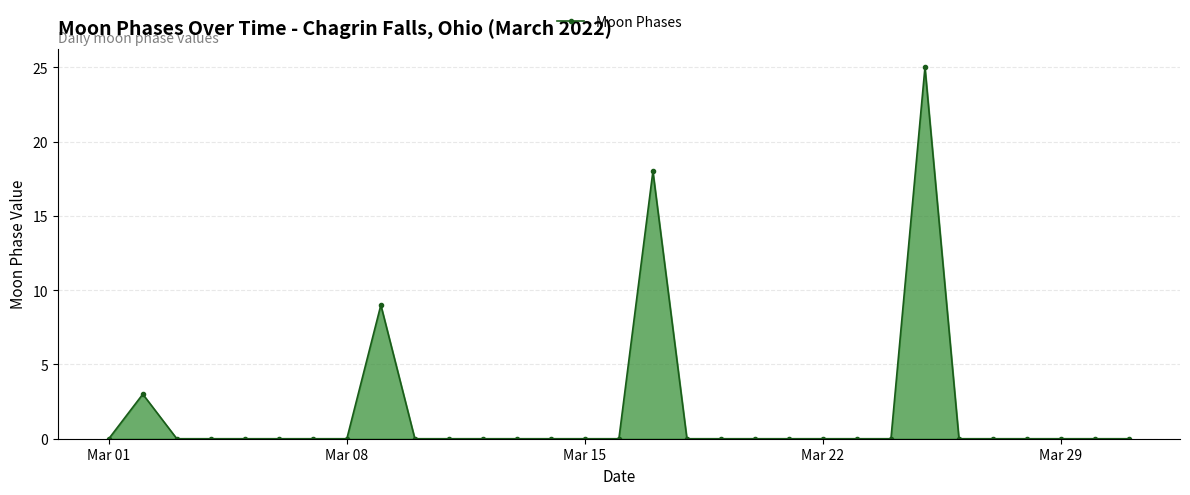

True or false: the data has more than 0 interior local peaks.

True